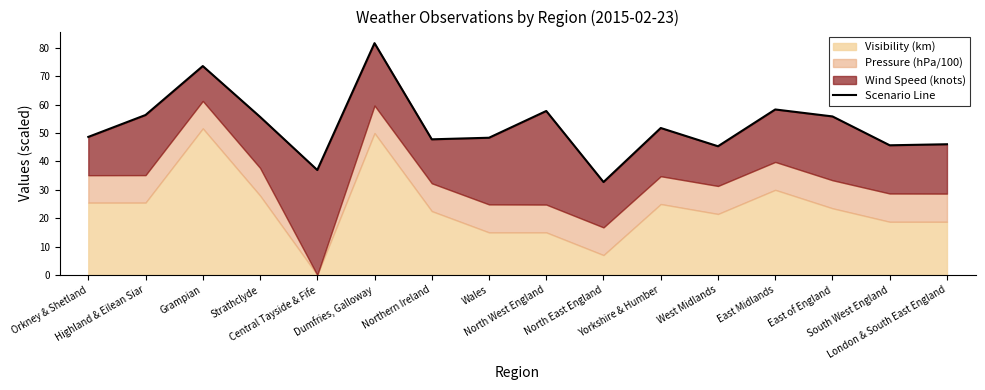

Reading right to left, what are all the values shown in this chart?

London & South East England=46.1	South West England=45.7	East of England=55.9	East Midlands=58.3	West Midlands=45.4	Yorkshire & Humber=51.8	North East England=32.8	North West England=57.8	Wales=48.4	Northern Ireland=47.8	Dumfries, Galloway=81.7	Central Tayside & Fife=37.0	Strathclyde=55.8	Grampian=73.6	Highland & Eilean Siar=56.4	Orkney & Shetland=48.7